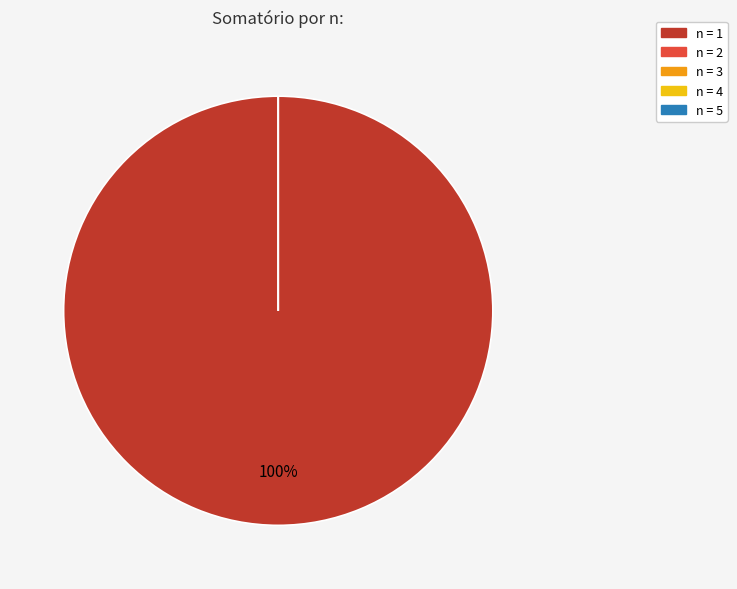

Is the sum of 5 and 4 greater than half?

No